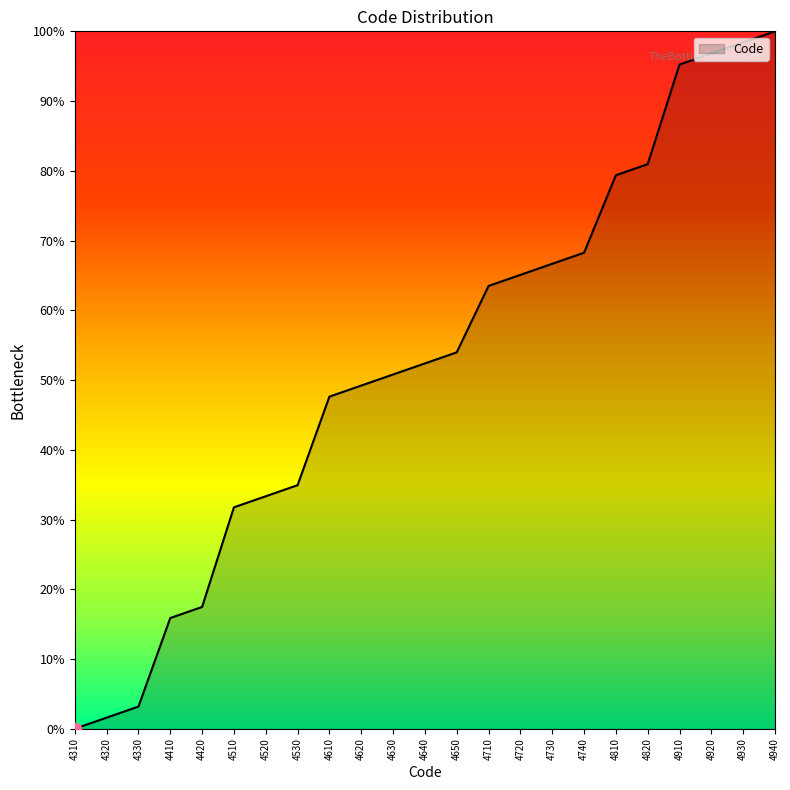

Approximately how many times larger is the value at 4510 compared to 4530?

0.9